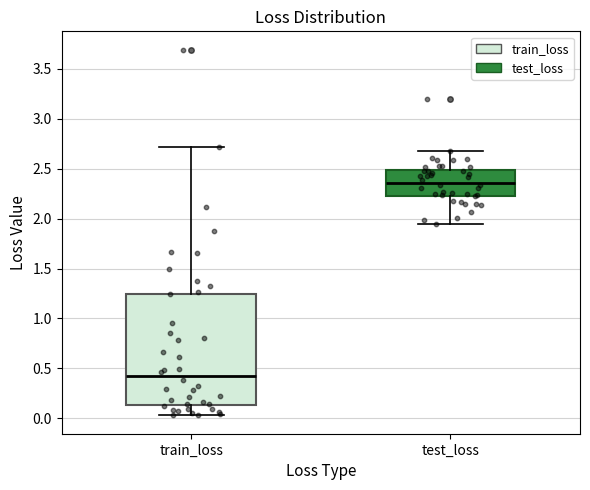

Reading left to right, read every box against the y-axis: the position of its median line, the range the box covers, and the ends of its whiskers. The values are not printed on the chart, so give them approximately, as read against the axis.

train_loss: median 0.40, box 0.15 to 1.25, whiskers 0.05 to 2.70
test_loss: median 2.35, box 2.25 to 2.50, whiskers 1.95 to 2.65